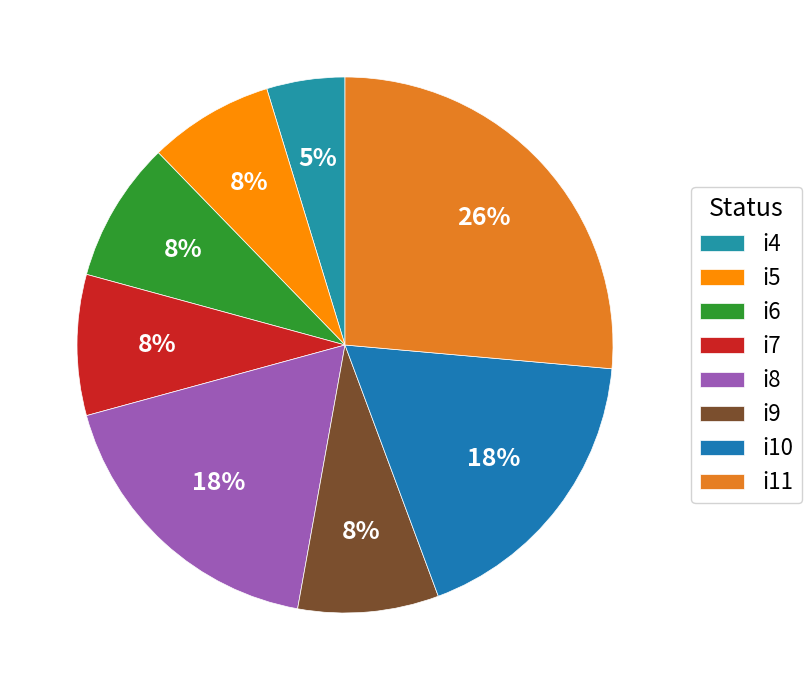

Does i7 account for over 50% of the chart?

No